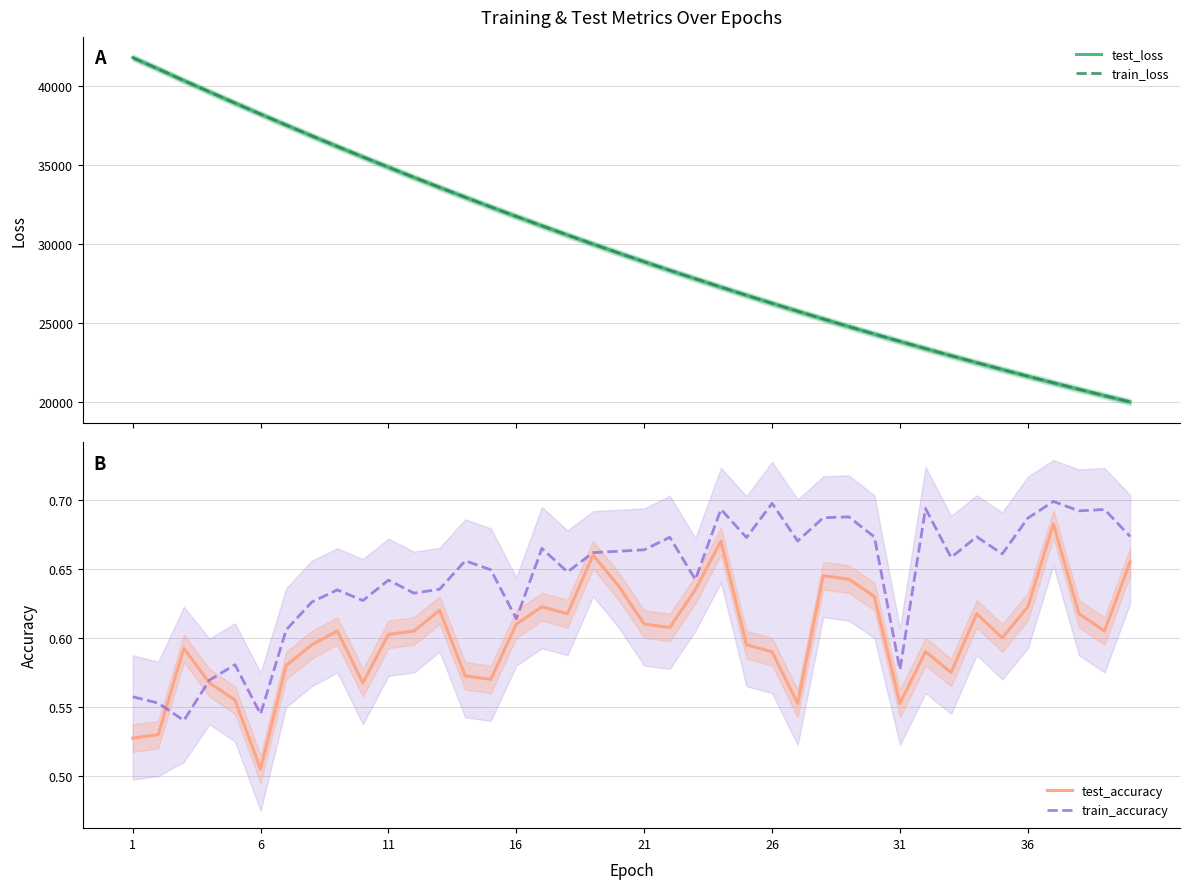

What is the lowest value of the test_loss series?

20033.2